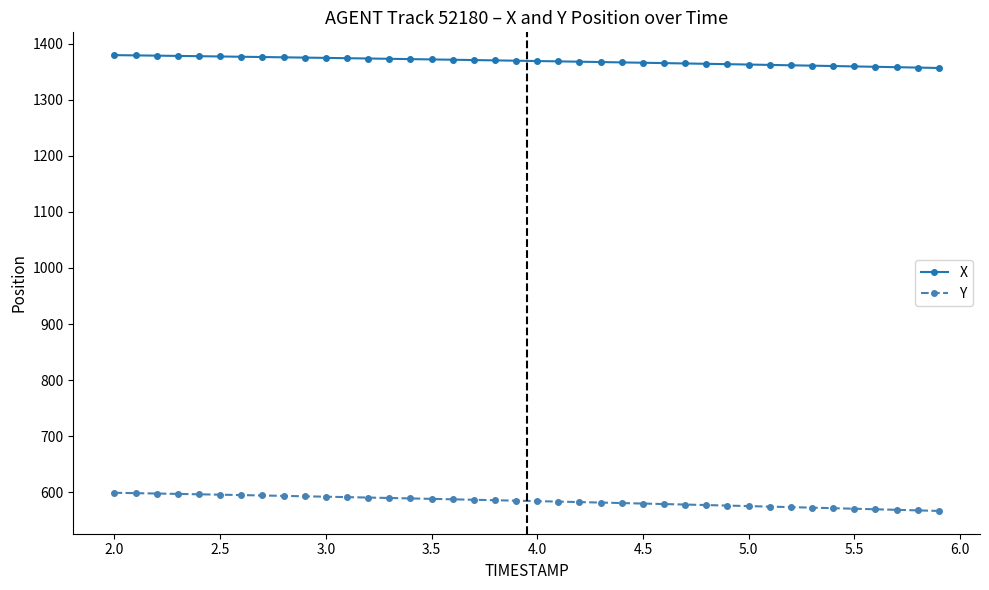

How many values in the Y series exceed 585?

20